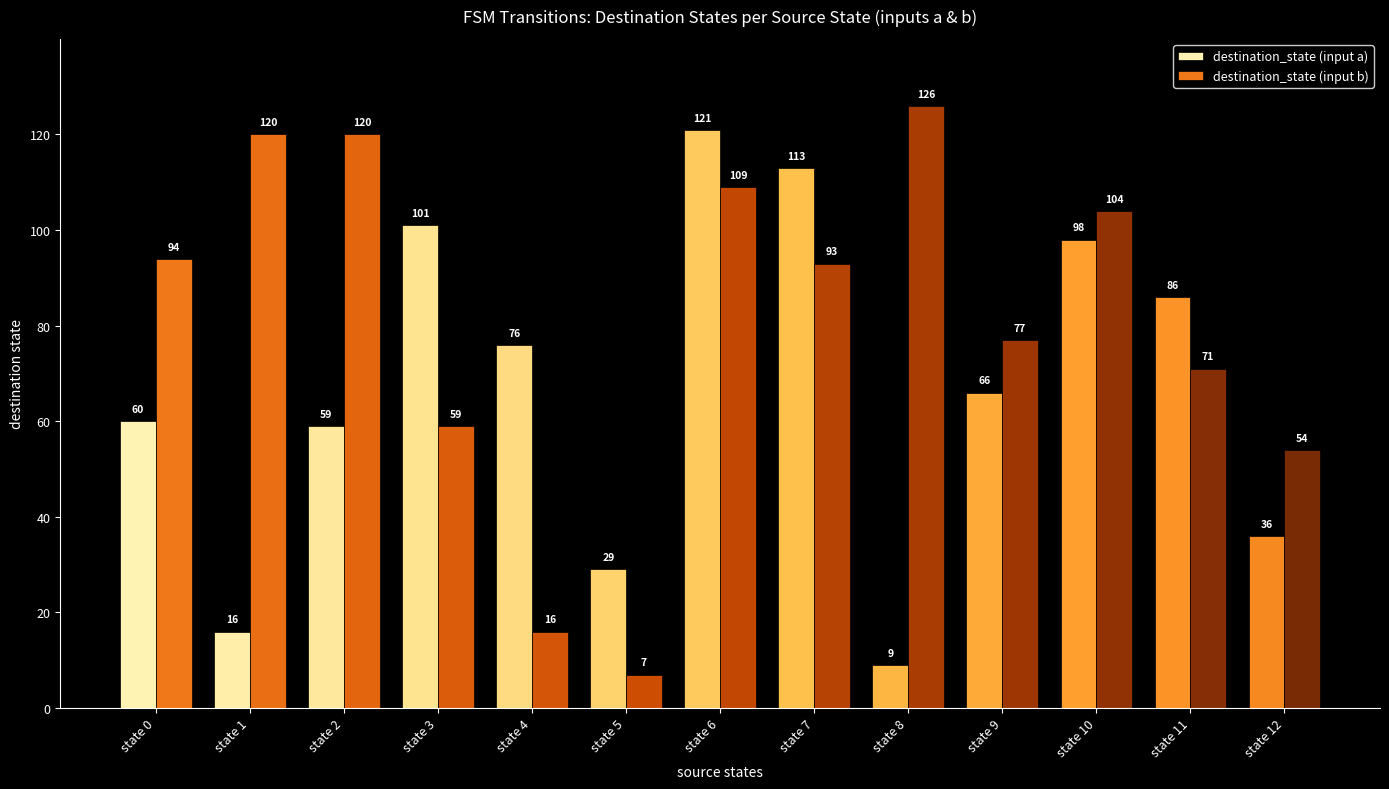

How many groups of bars are there?

13